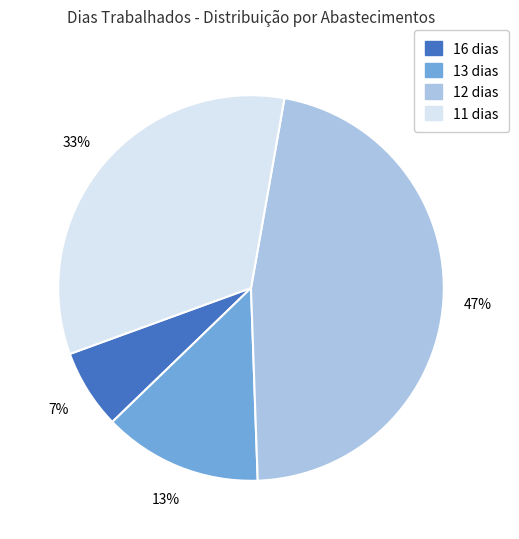

Count the number of slices in the pie.

4